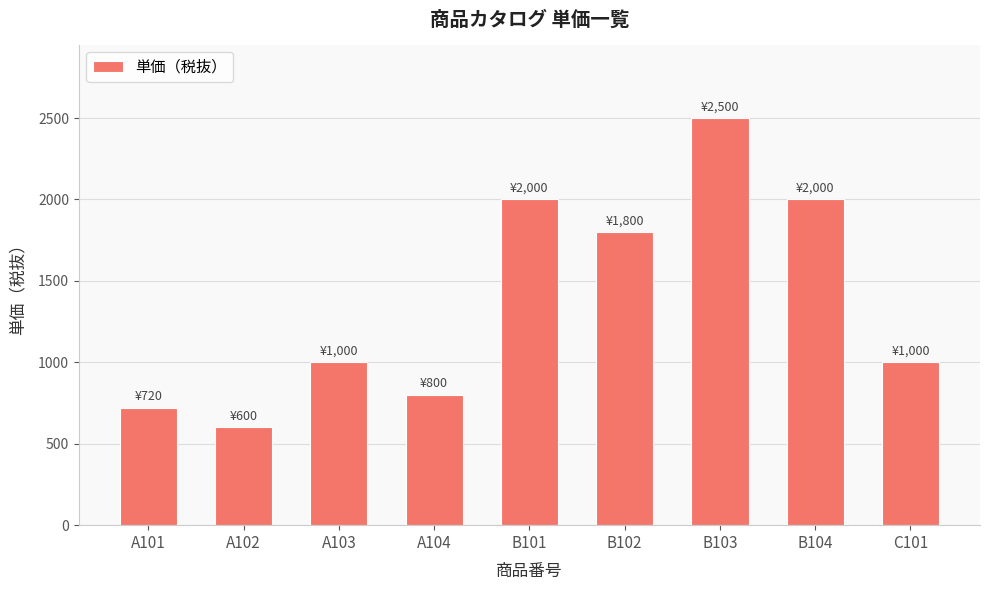

What is the label of the 6th bar from the left?

B102